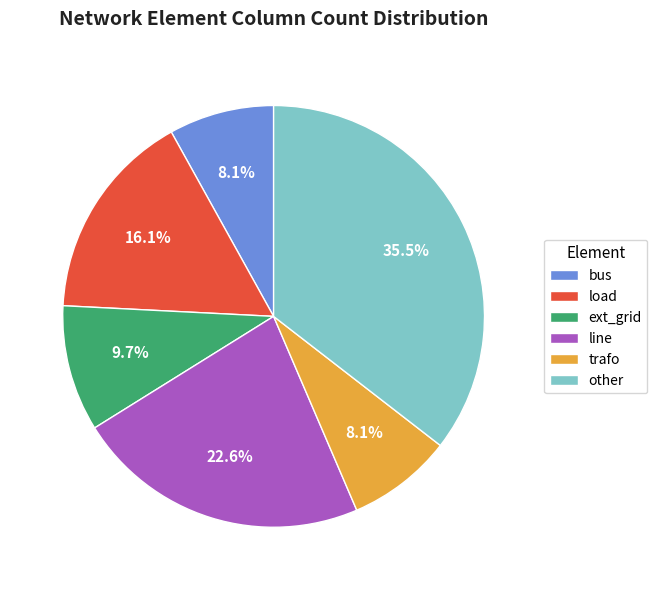

To the nearest percent, what is the average slice percentage?

17%